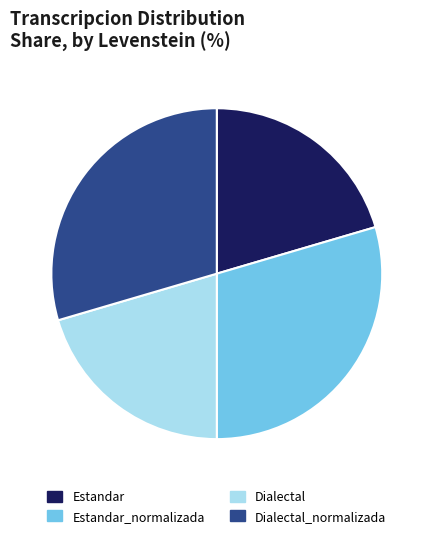

Which has a higher value, Estandar_normalizada or Estandar?

Estandar_normalizada